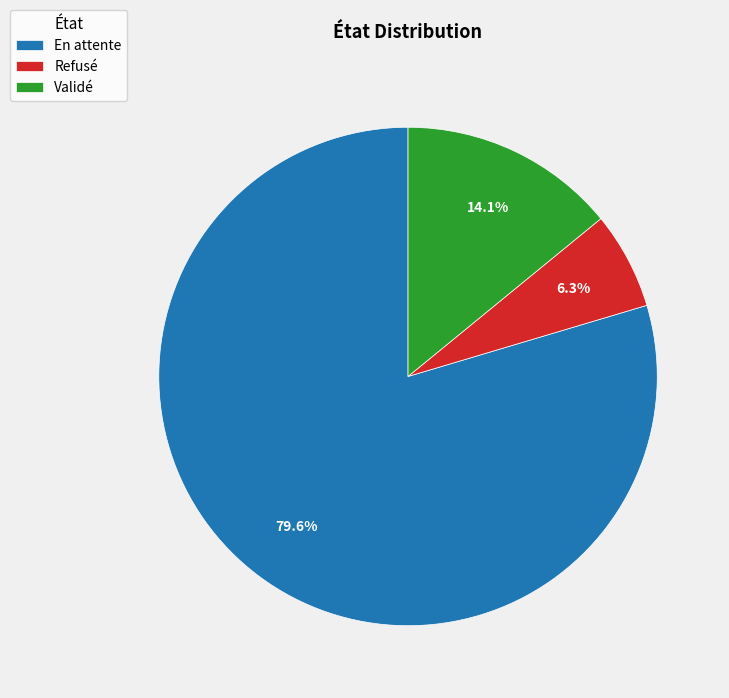

To the nearest percent, what is the average slice percentage?

33%